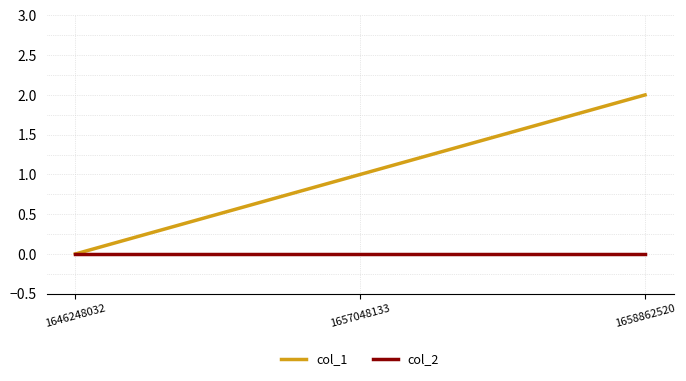

List the labels in order of col_1 value, largest first.

1658862520, 1657048133, 1646248032